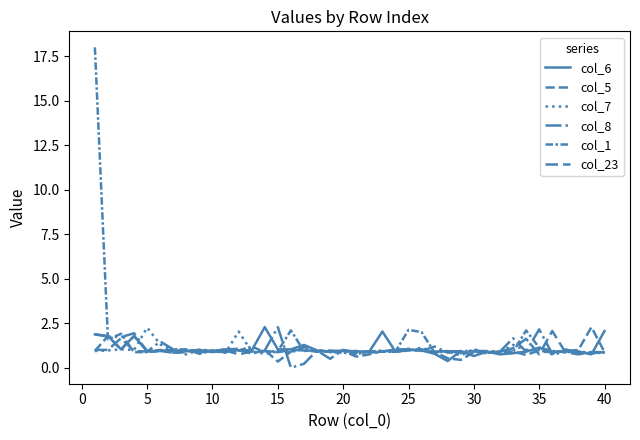

At which label is col_7 closest to 1?

10